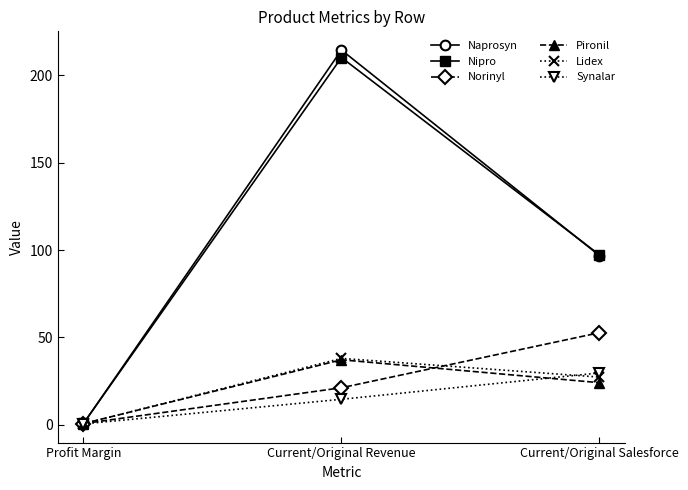

Which label corresponds to the largest value in the chart?

Current/Original Revenue